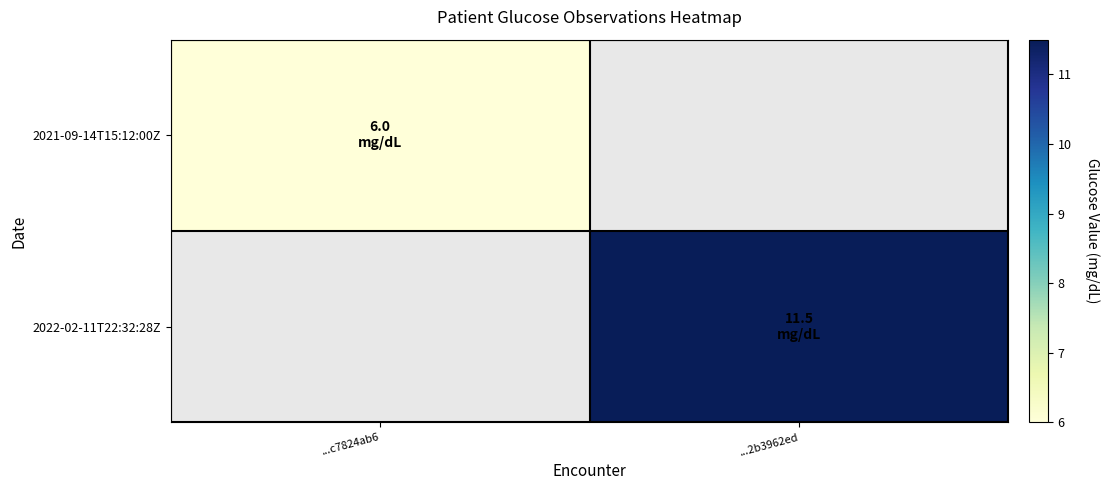

Is the value of 2022-02-11T22:32:28Z at ...c7824ab6 greater than the value of 2021-09-14T15:12:00Z at ...2b3962ed?

No